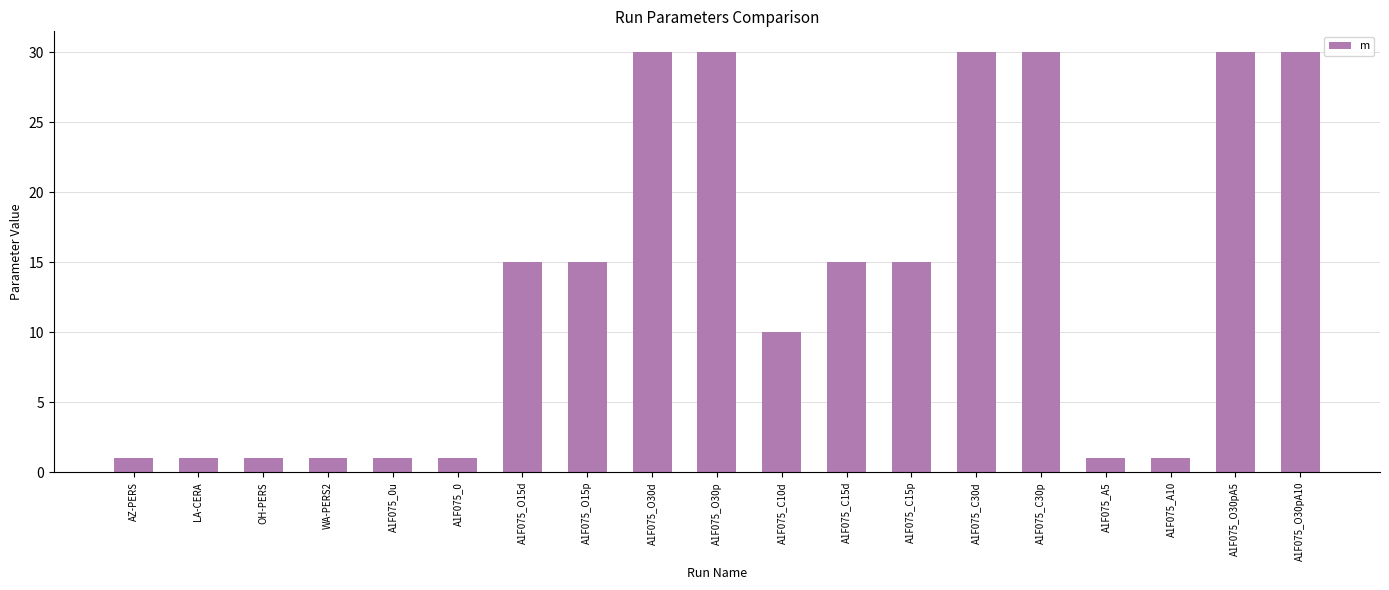

Read the value at A1F075_O30d, to the nearest 5.

30